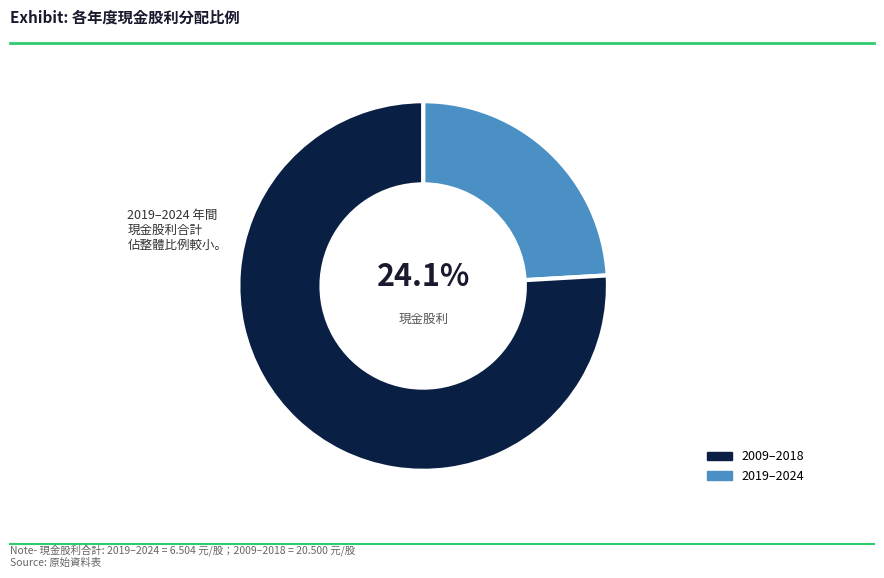

Is there a majority slice in this chart?

Yes